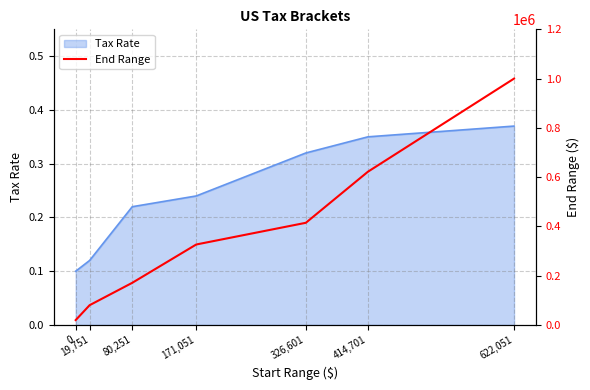

What position from the left is 171,051?

4